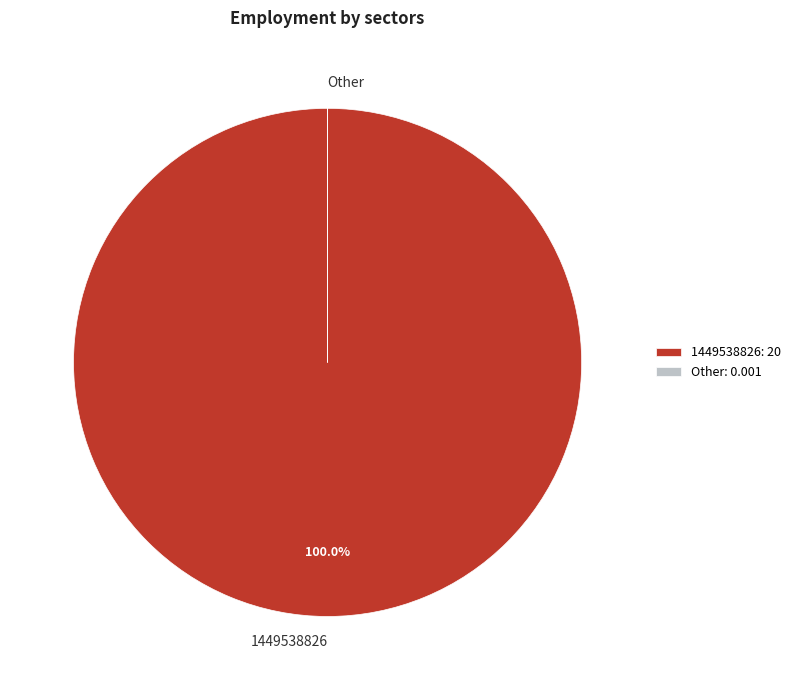

Is there any slice that represents more than half of the pie?

Yes